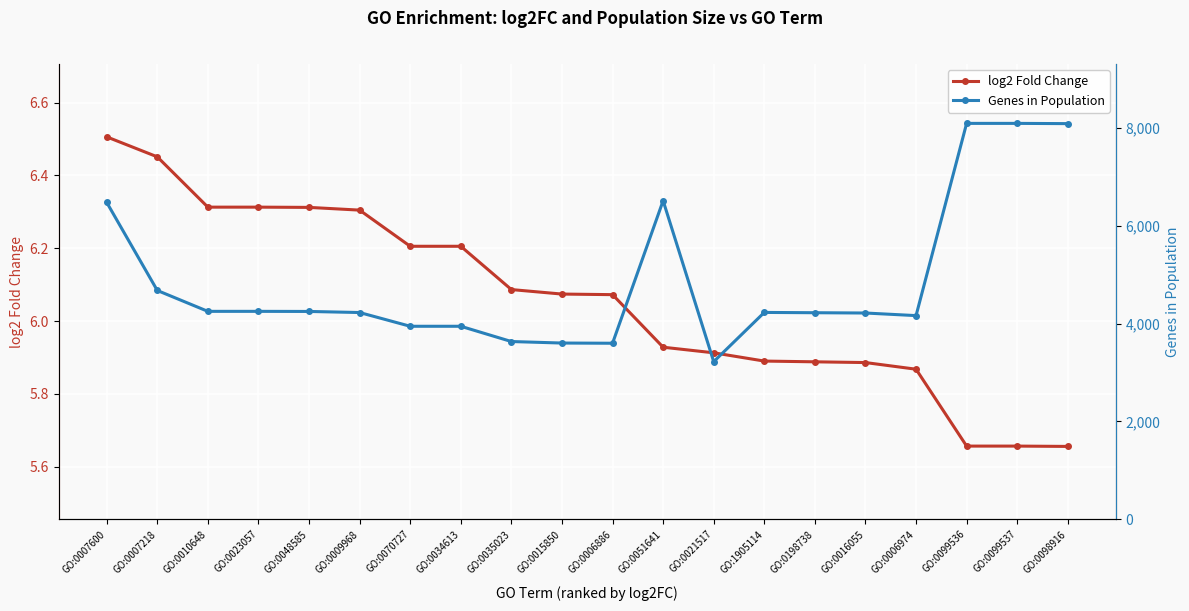

Which series changed the most between GO:0007600 and GO:0035023?

Genes in Population